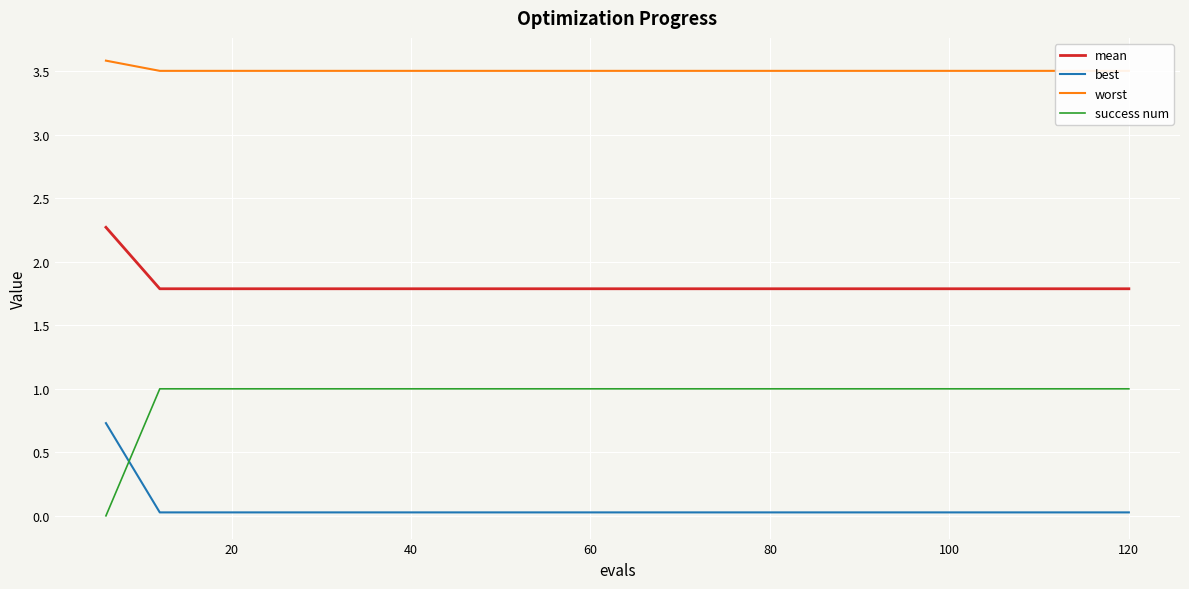

True or false: success num and mean cross at least once.

False